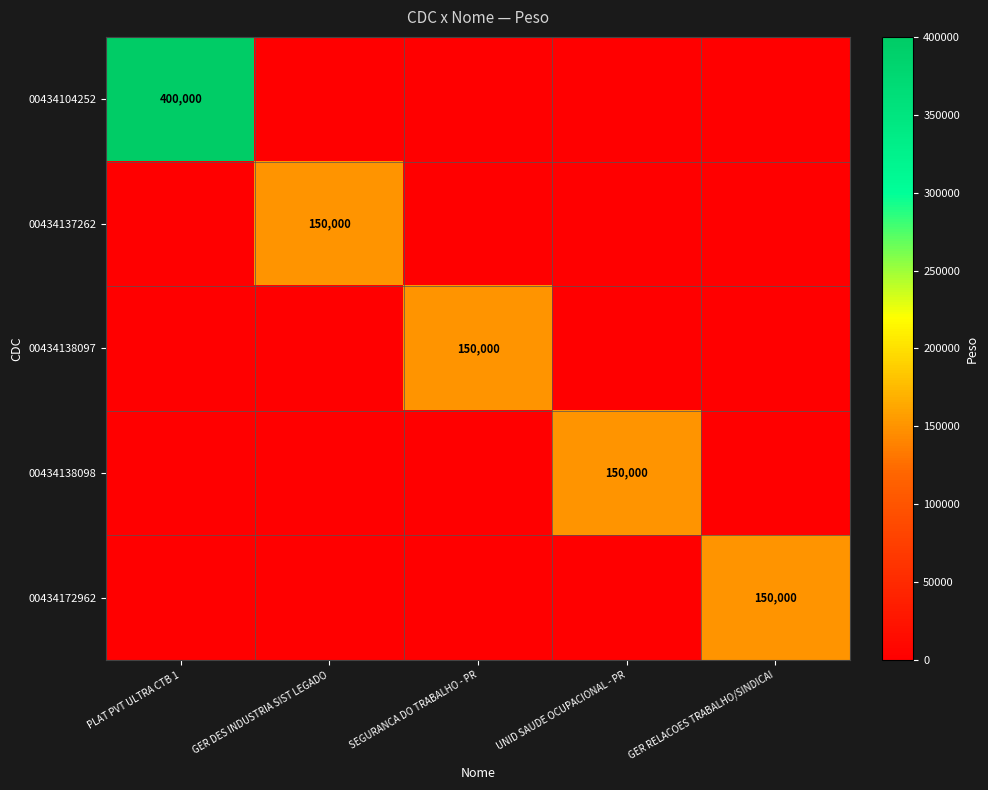

Count the number of data series in this chart.

5